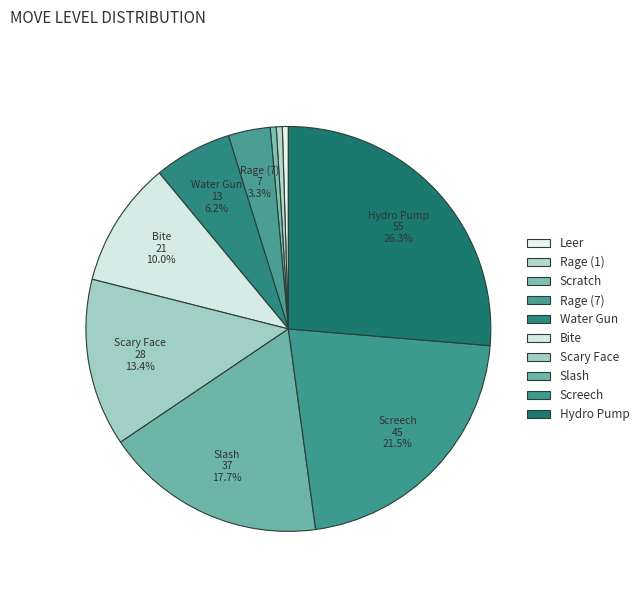

What percentage do Hydro Pump and Bite together represent?

36.4%